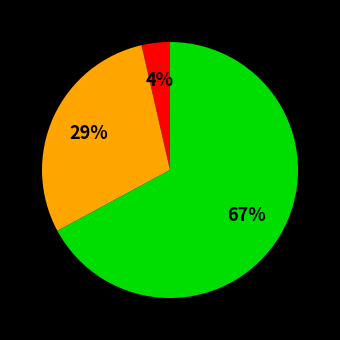

Is there a majority slice in this chart?

Yes